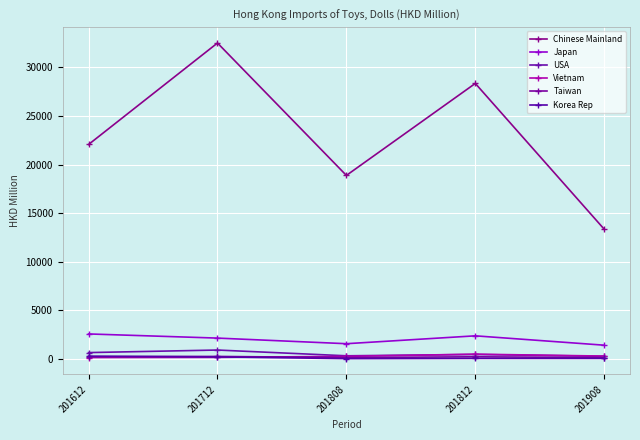

True or false: Japan and Vietnam intersect in this chart.

False